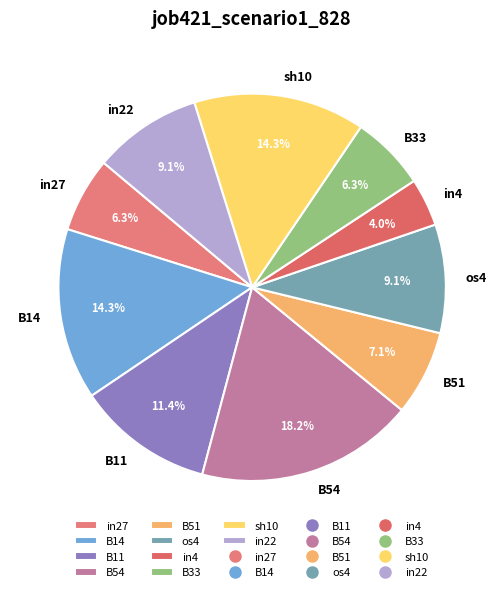

Is the sum of sh10 and B33 greater than half?

No